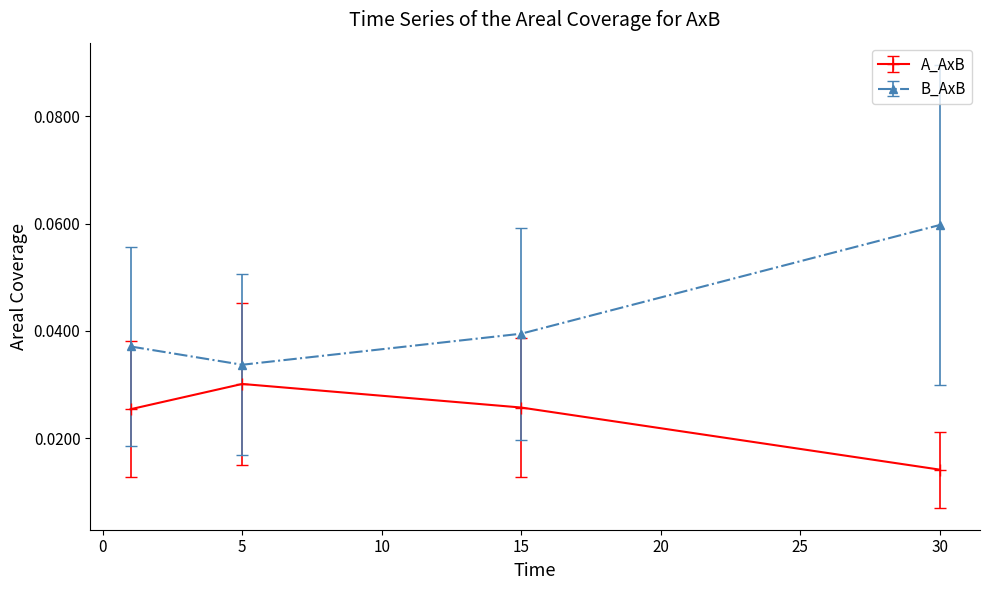

How many data points does each series have?

4